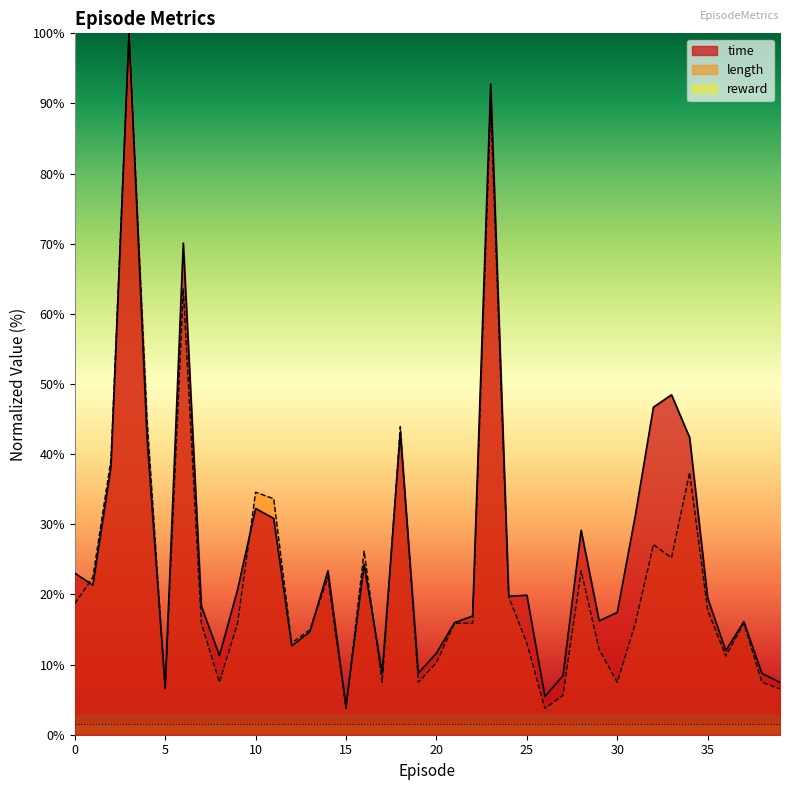

How many lines are shown in the chart?

3